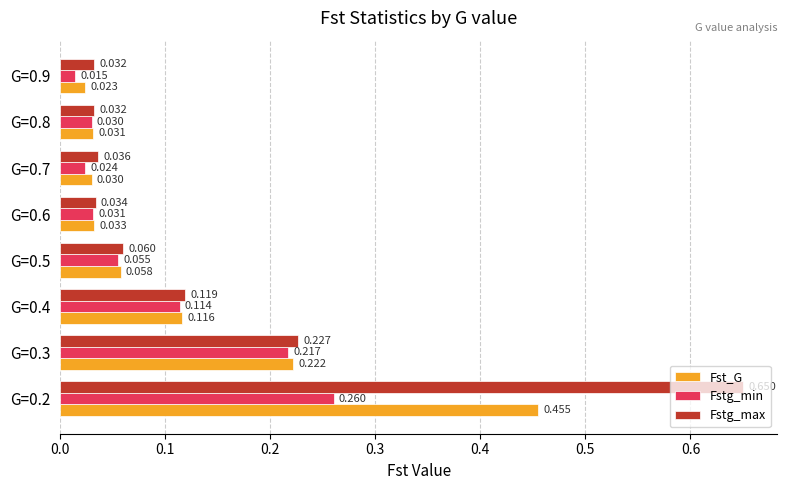

Which series has the largest total across all categories?

Fstg_max